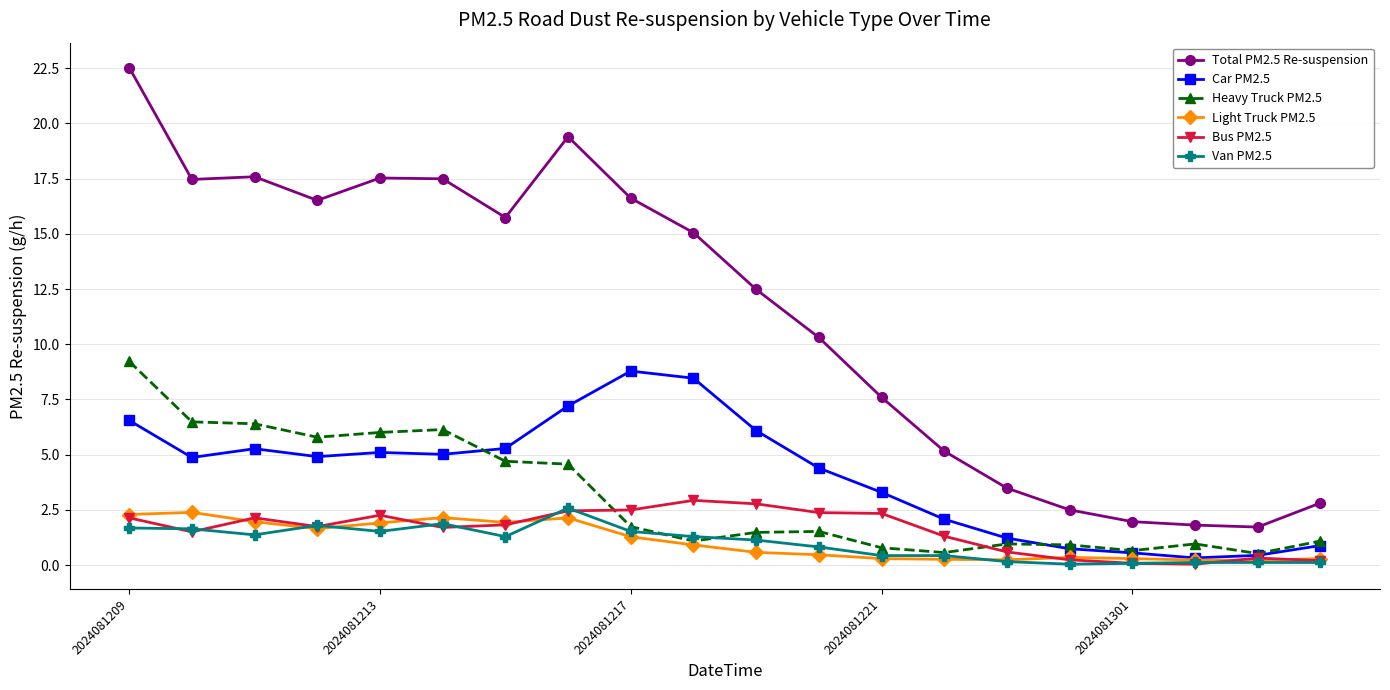

Is this an area chart (filled region under the line)?

No